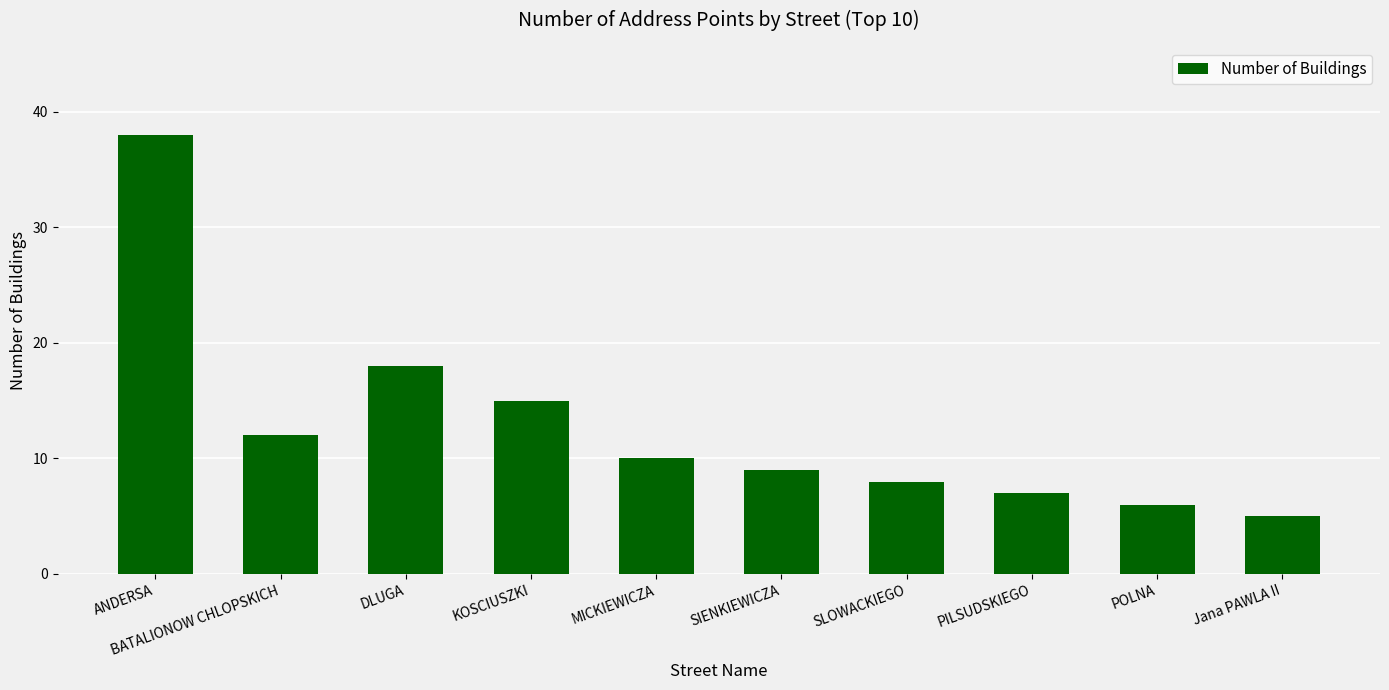

What is the difference between the maximum and minimum values?

33